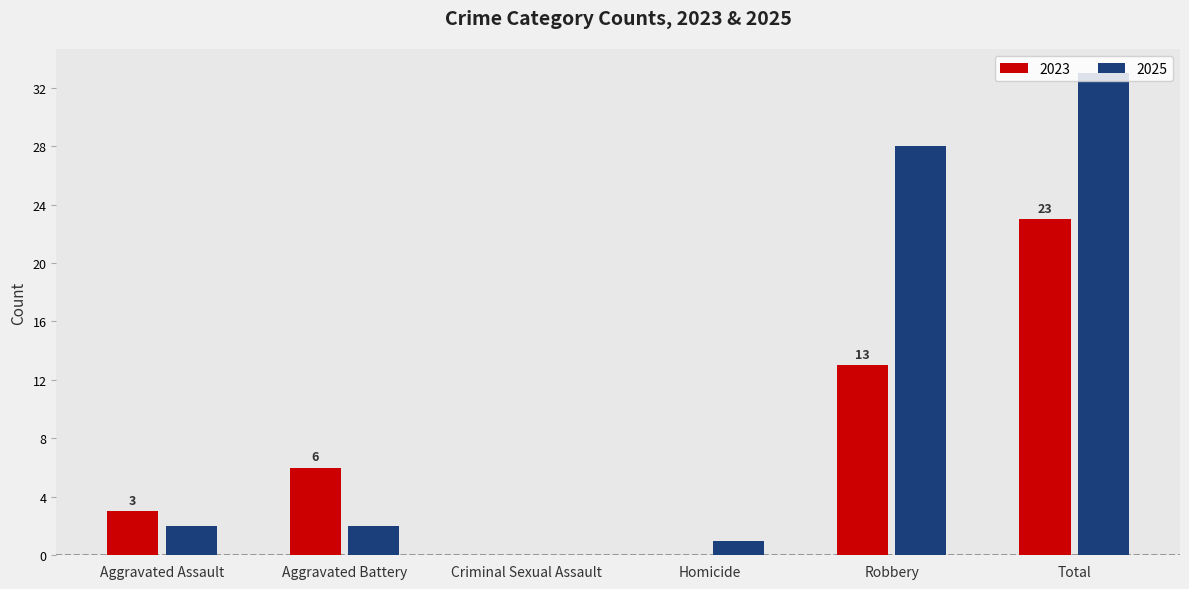

At which category does the chart reach its peak across all series?

Total